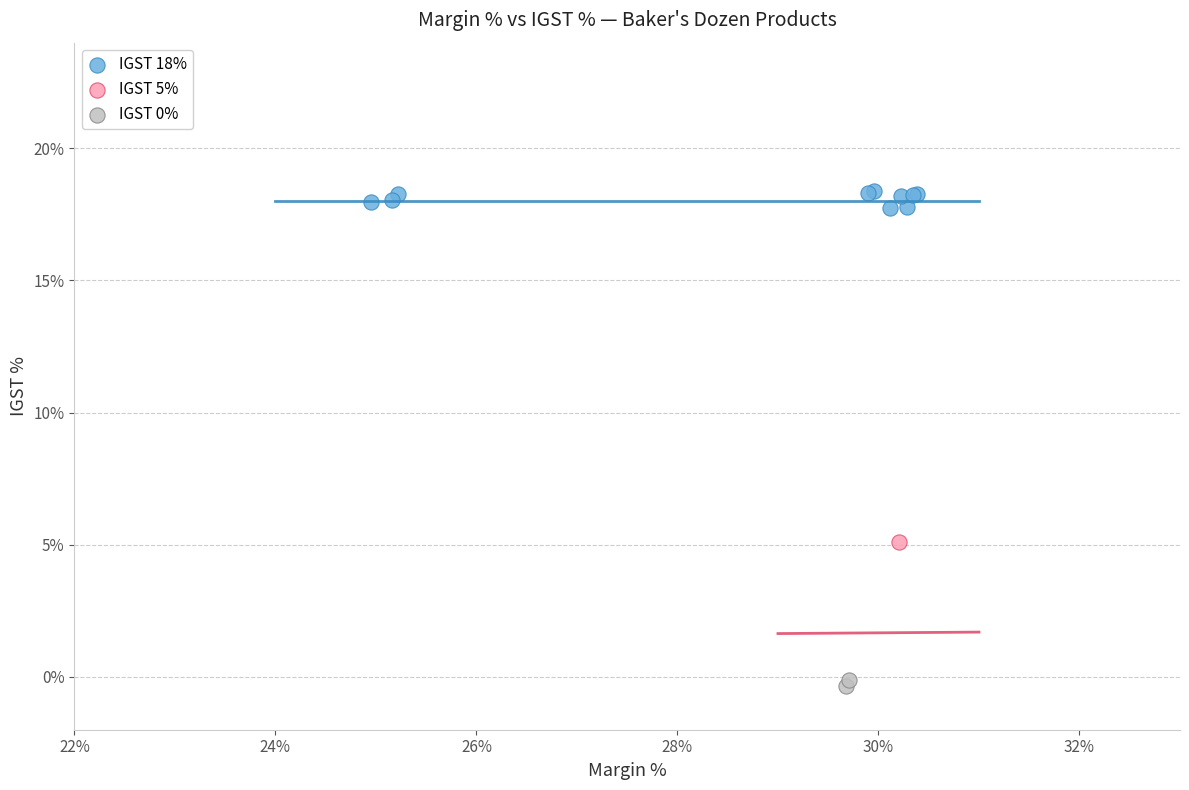

What are all the series names shown in the legend?

IGST 18%, IGST 5%, IGST 0%